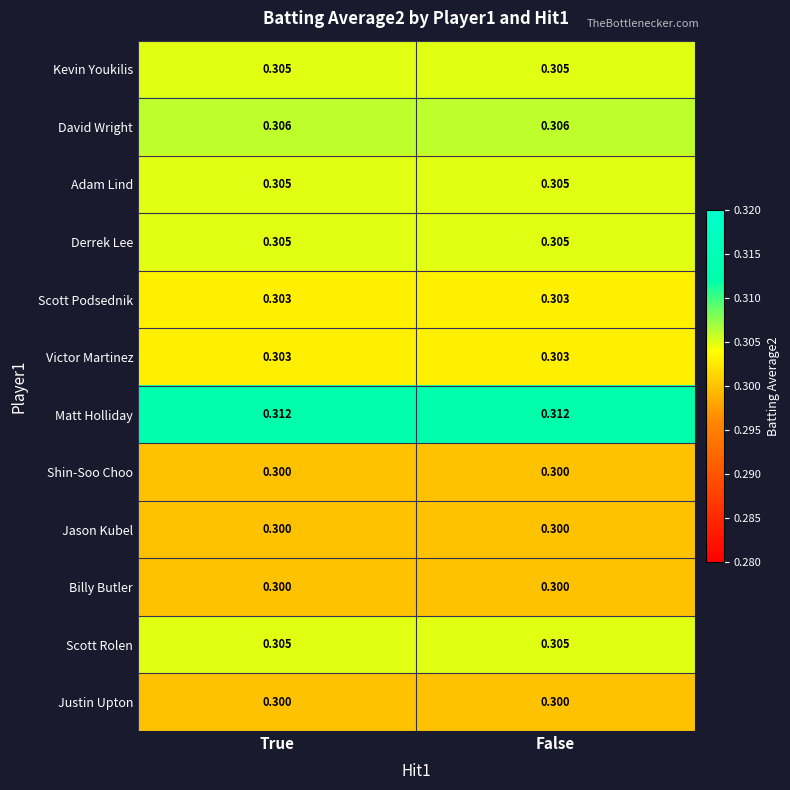

Is the value of Jason Kubel at True greater than the value of Scott Podsednik at False?

No